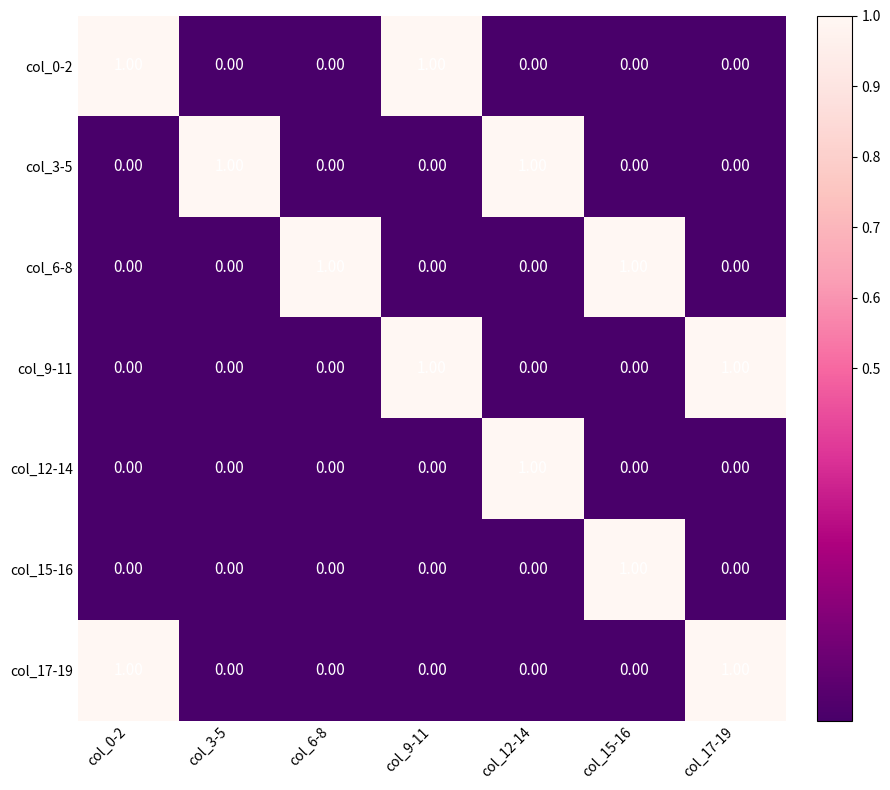

At how many categories does at least one series exceed 0?

7